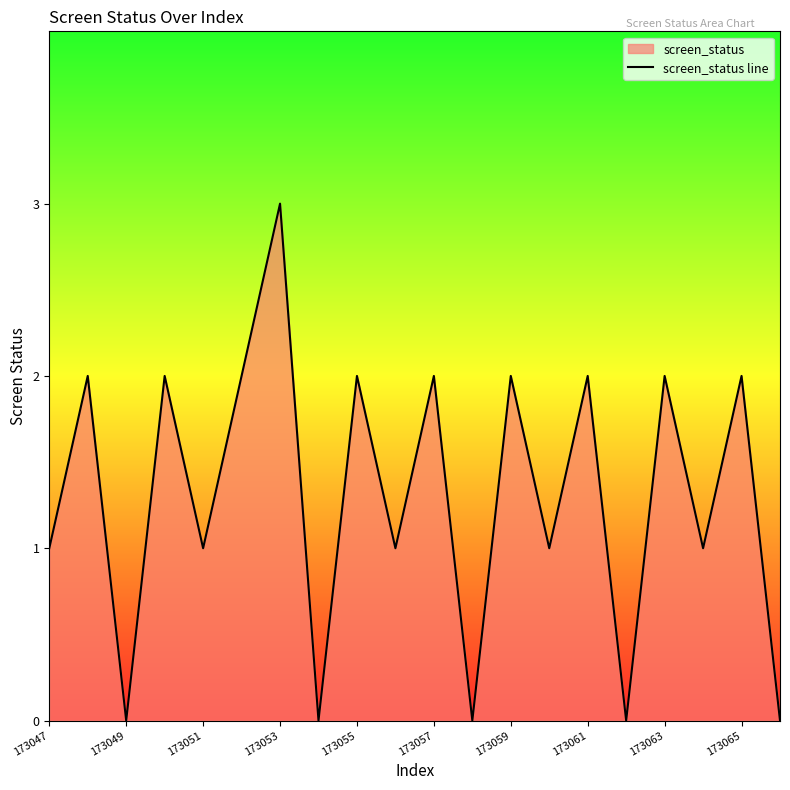

Is it true that the value at 173049 is 0?

True